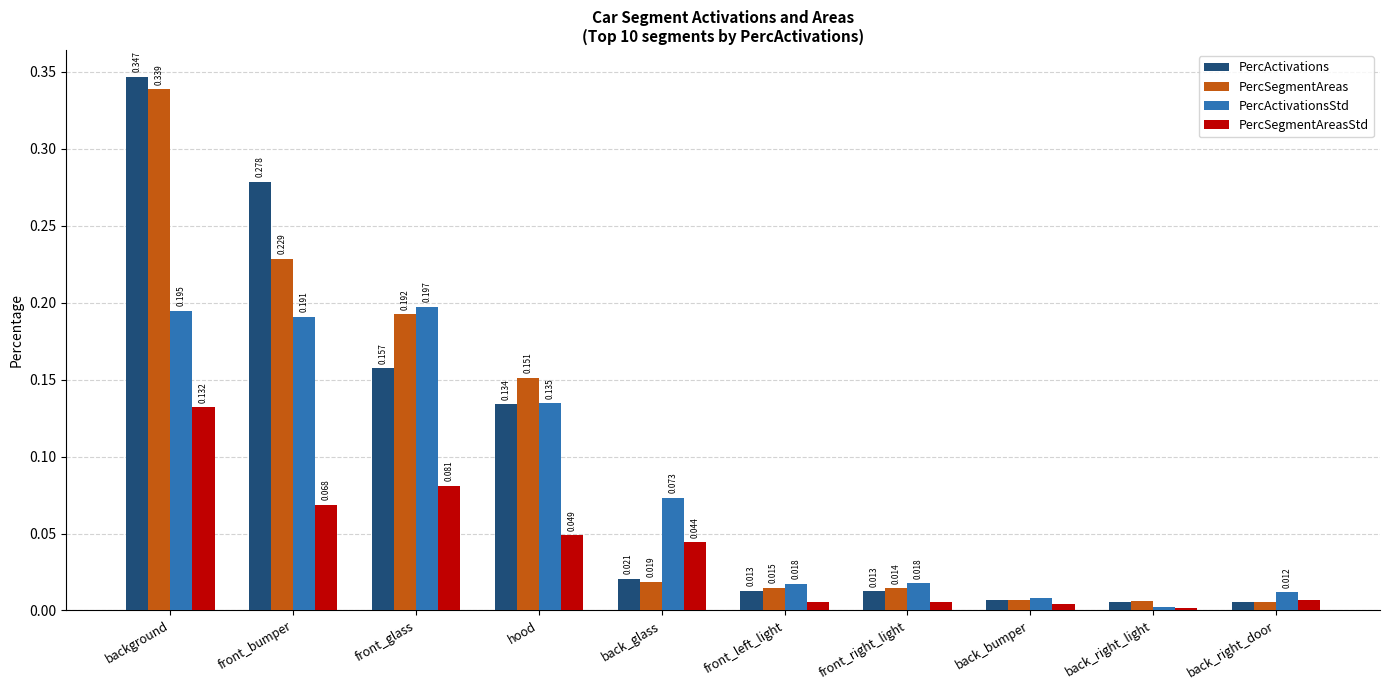

At which label does PercActivationsStd reach its minimum?

back_right_light